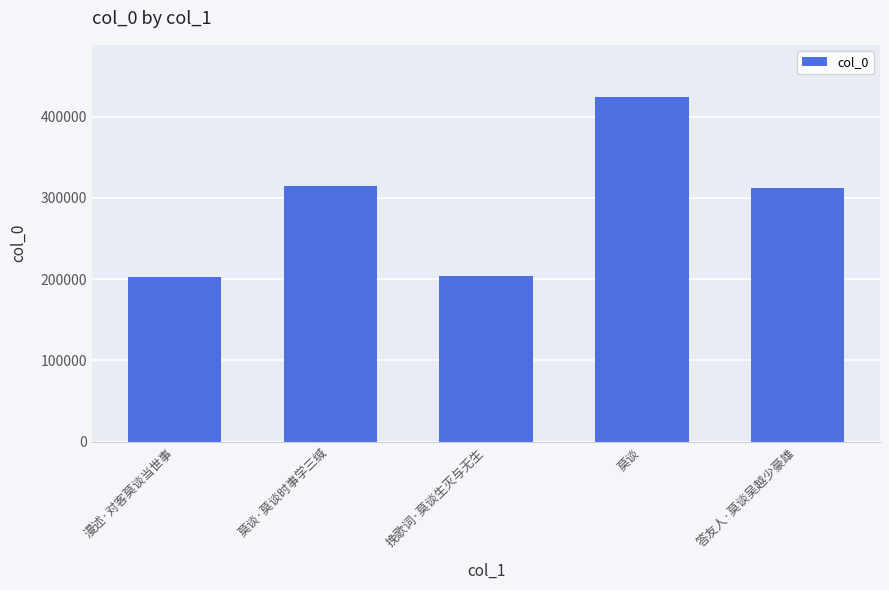

What is the ratio of the value at 莫谈 to the value at 漫述·对客莫谈当世事?

2.1